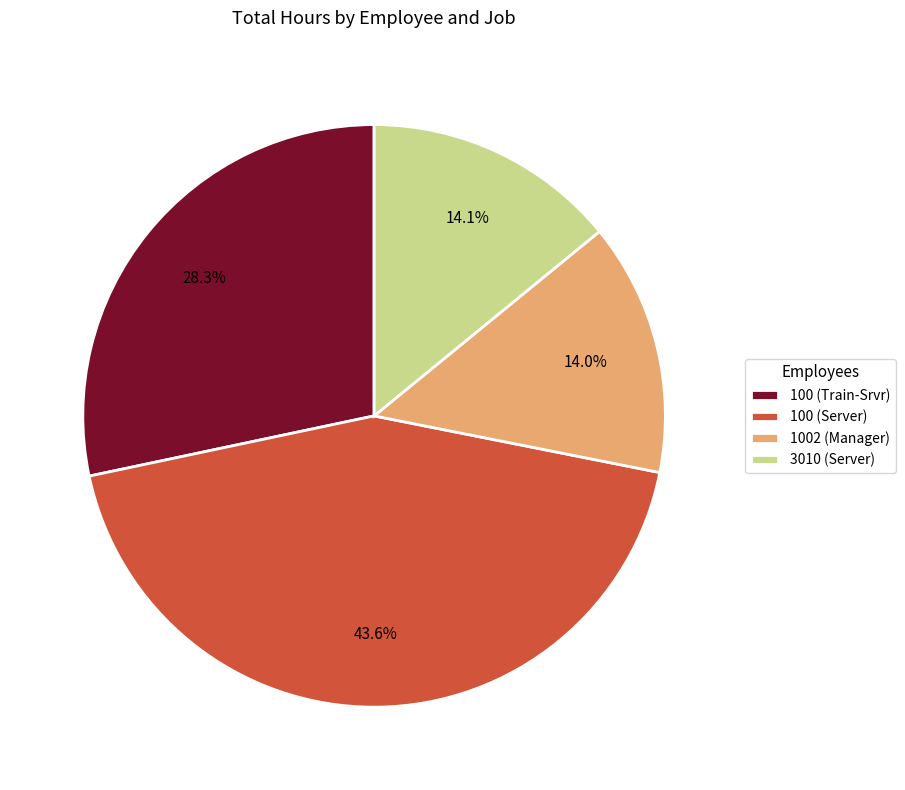

Which has a higher value, 1002 (Manager) or 100 (Server)?

100 (Server)